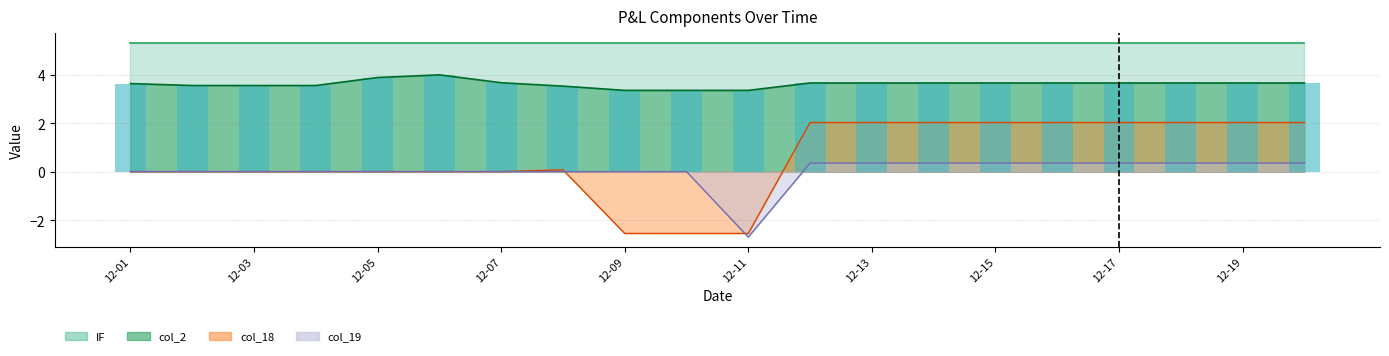

True or false: the data shows 3.5 at 12-03.

True